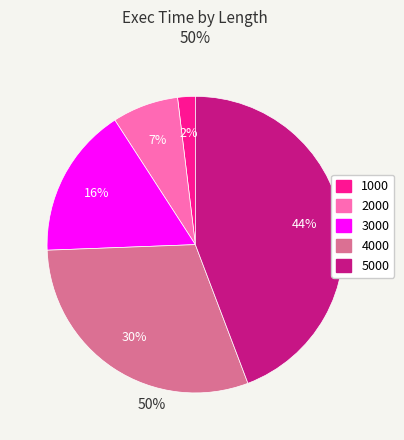

Count the number of slices in the pie.

5